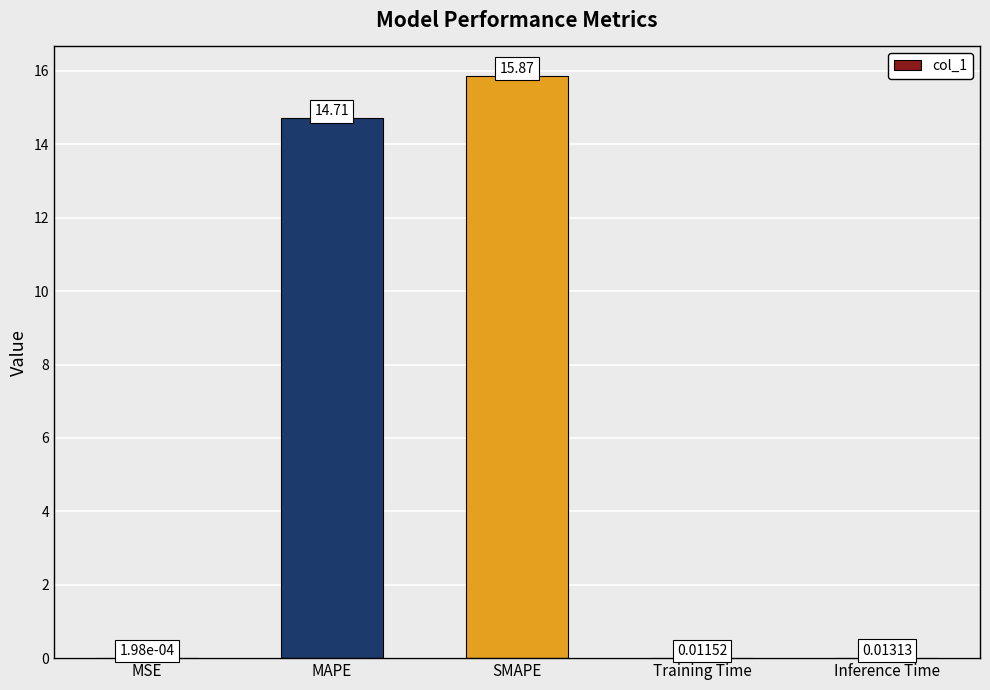

Which label corresponds to the largest value in the chart?

SMAPE